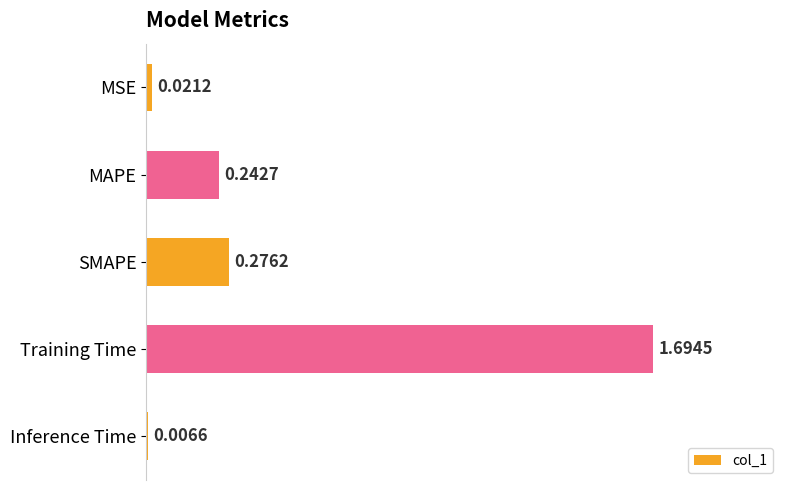

Rank the categories by value from lowest to highest.

Inference Time, MSE, MAPE, SMAPE, Training Time